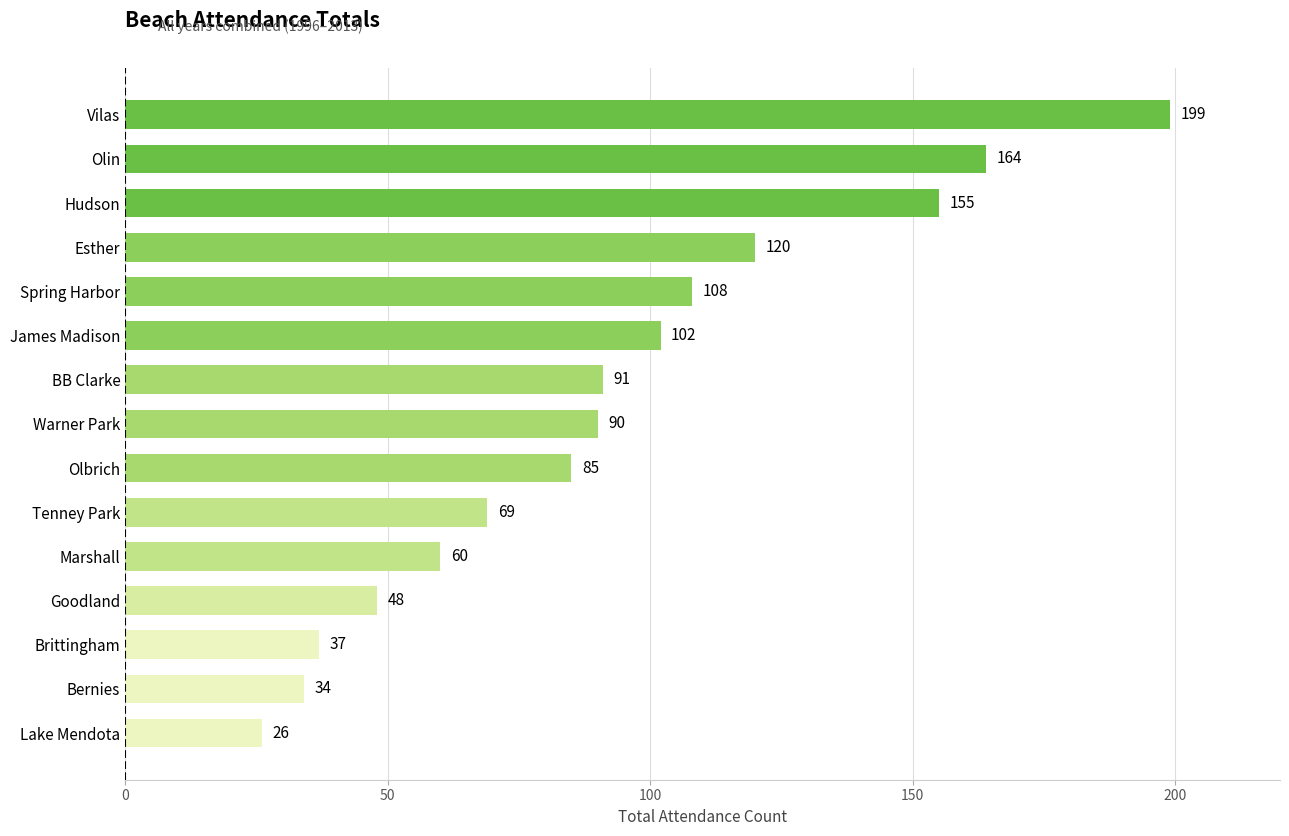

Approximately how many times larger is the value at Vilas compared to Esther?

1.7